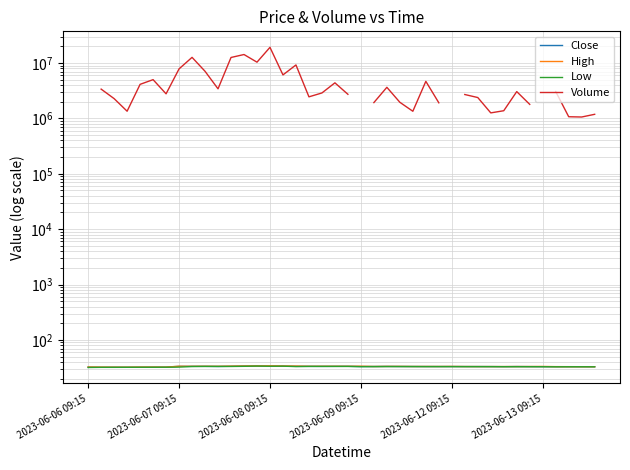

What is the approximate value of Low at 23?

33.1